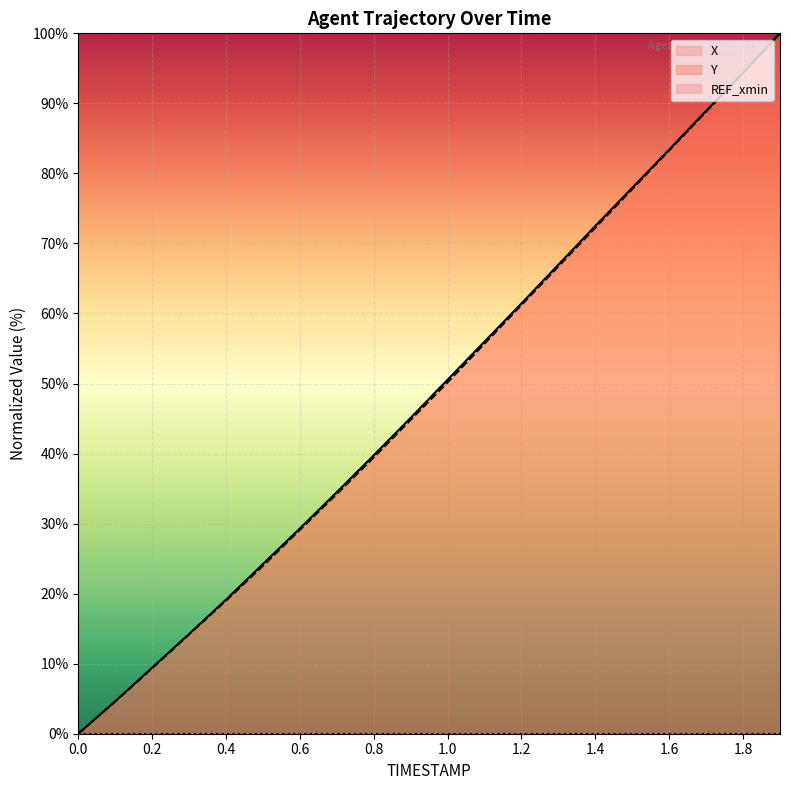

The value of Y at 12 is 61.2. True or false?

True